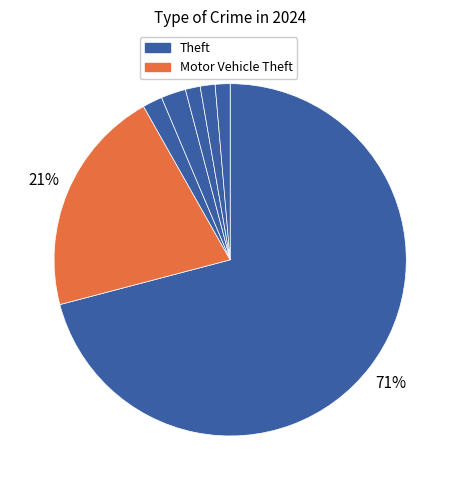

To the nearest percent, what is the difference between the largest and smallest slice percentages?

70%